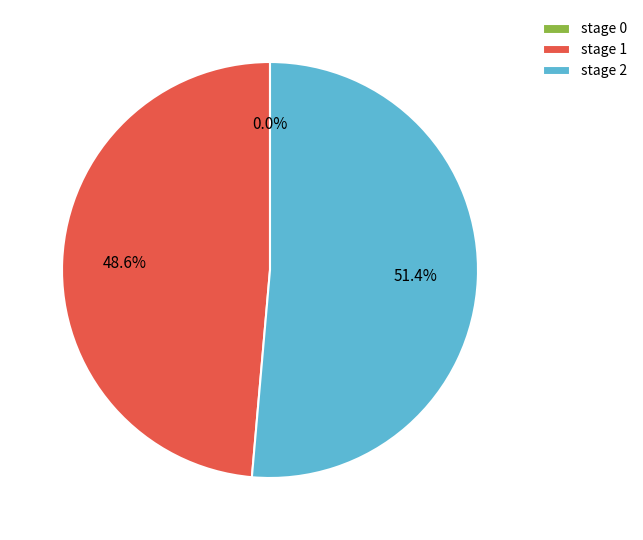

To the nearest percent, what is the combined percentage of stage 2 and stage 1?

100%